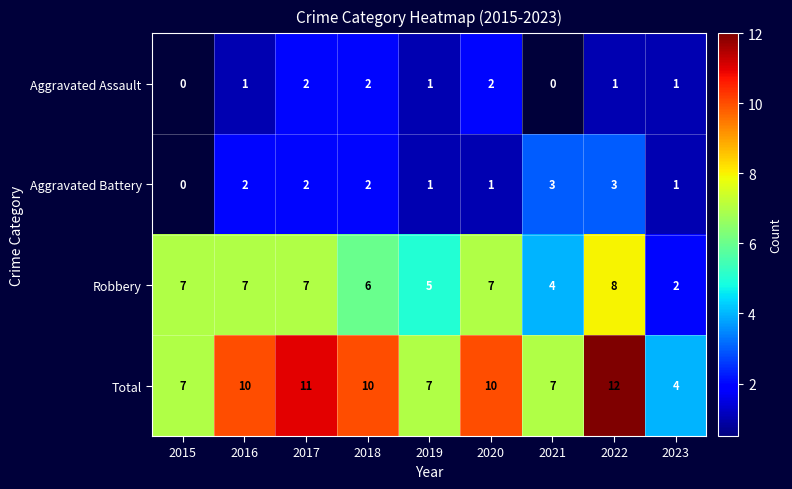

Count the Robbery values in the range 5 to 7.

6